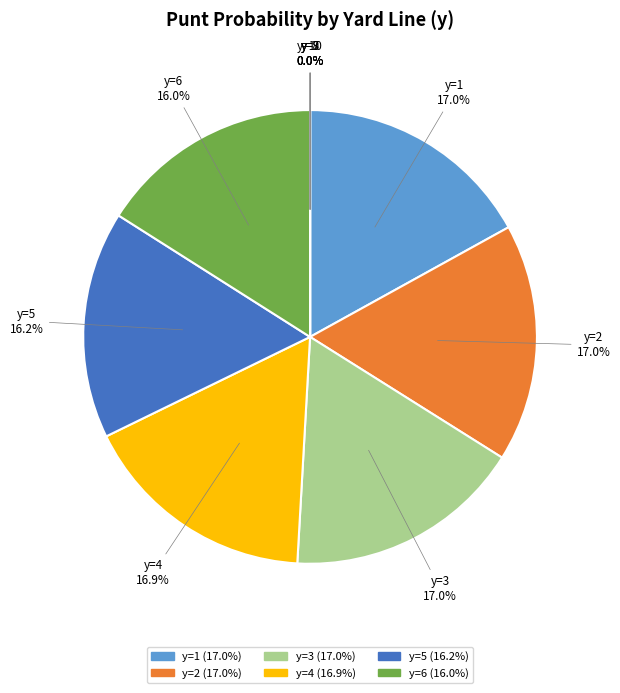

Does y=7 account for over 50% of the chart?

No